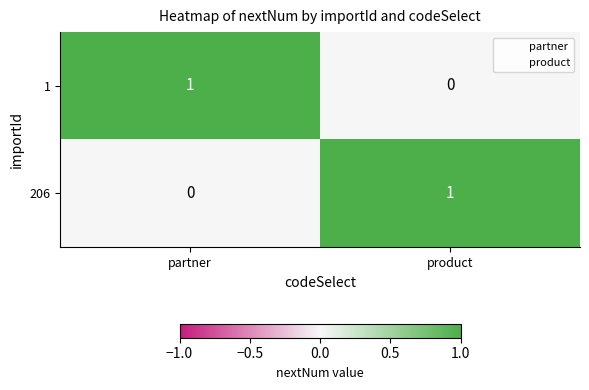

Rank the series at product from highest to lowest value.

206, 1